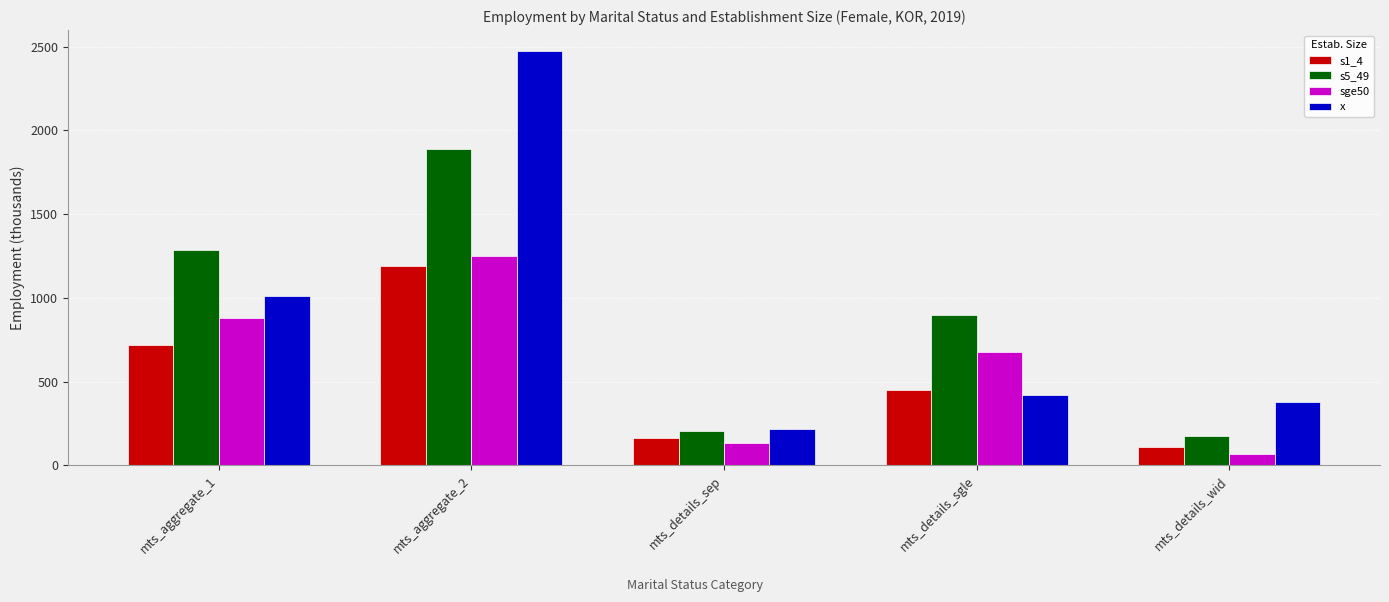

What are all the series names shown in the legend?

s1_4, s5_49, sge50, x